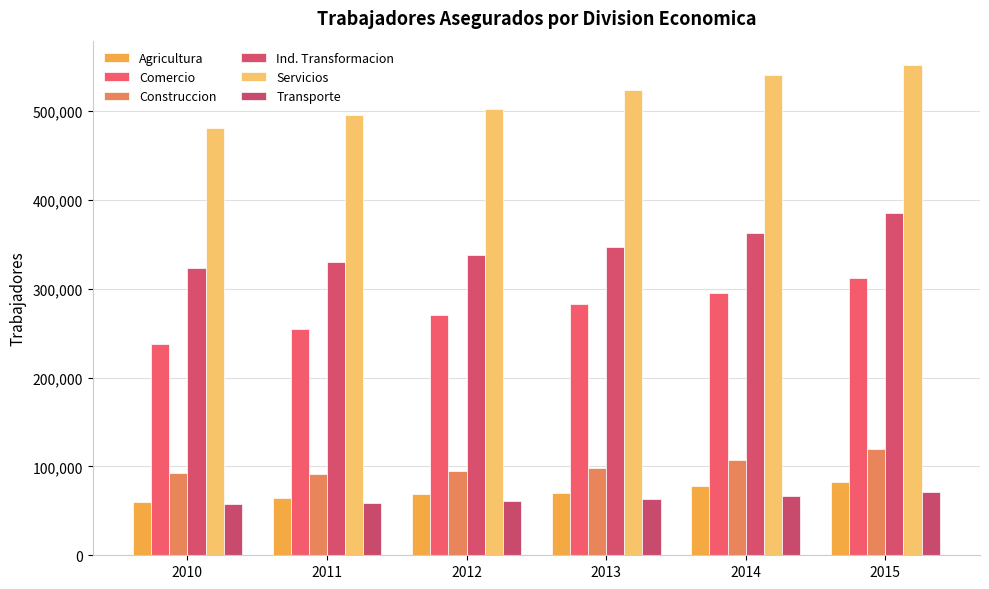

At which label is Comercio closest to 275198?

2012